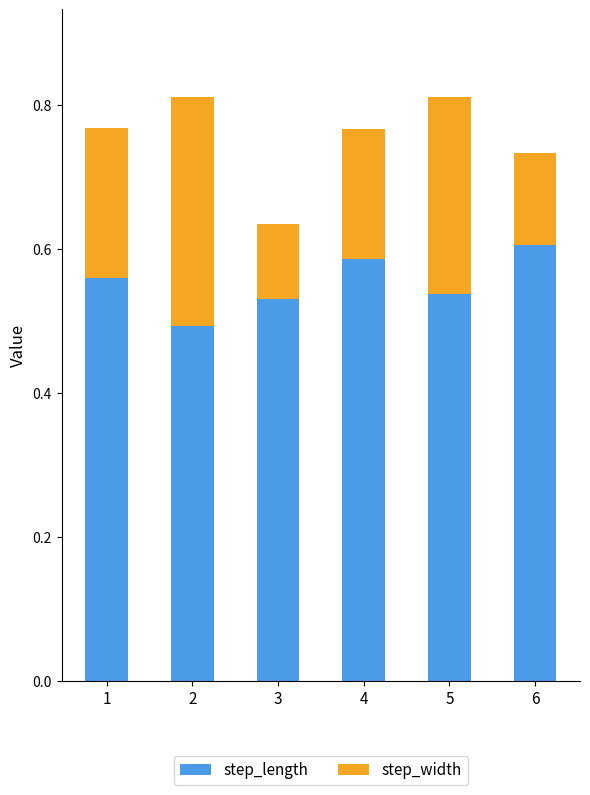

What is the sum of all step_length values?

3.3